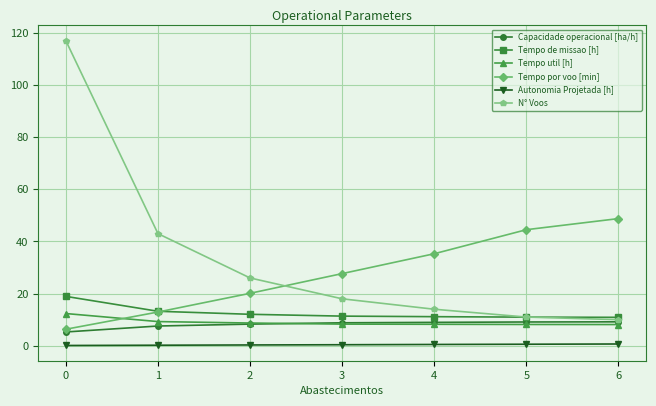

Is the value of N° Voos at 6 greater than the value of Tempo de missao [h] at 3?

No